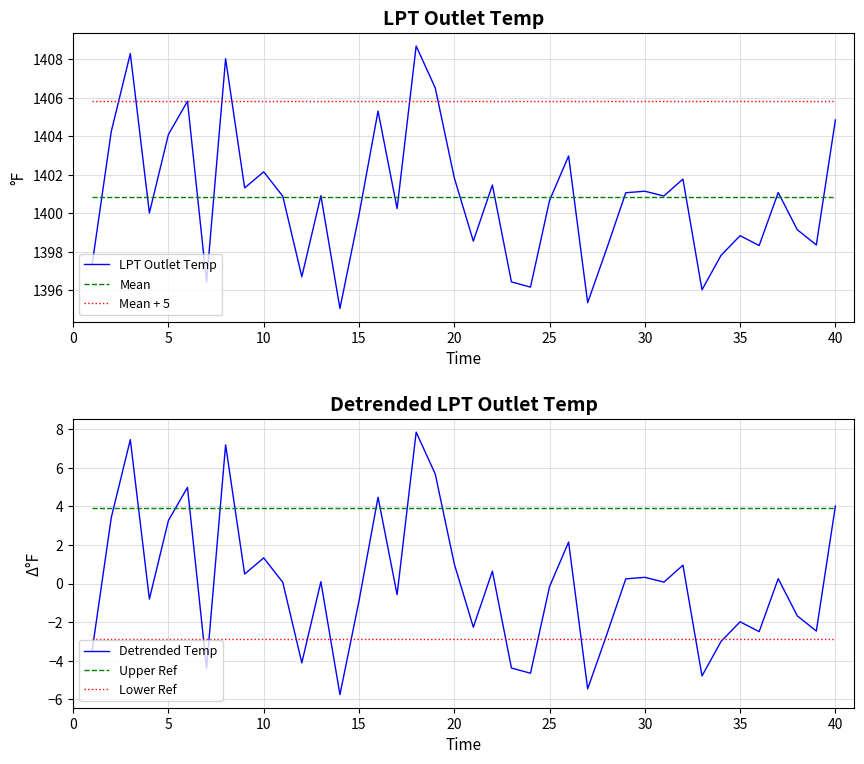

What is the highest value of the Upper Ref series?

3.9